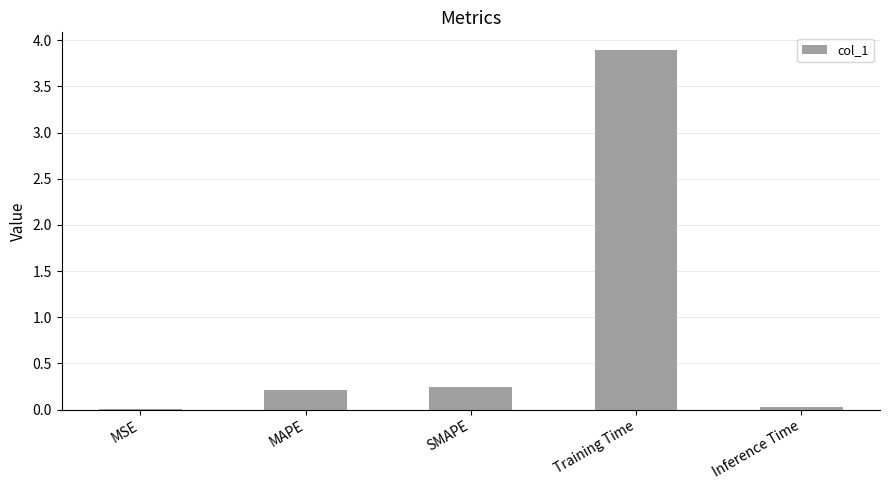

Is it true that the value at SMAPE is 0.1?

False